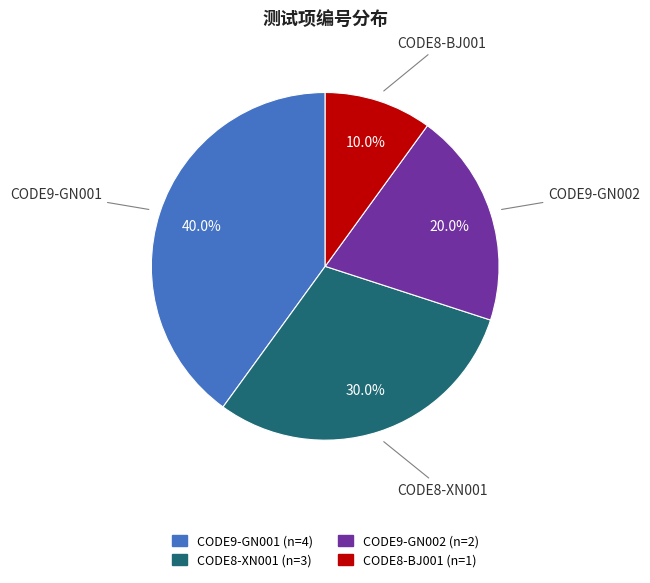

Approximately how many times larger is the value at CODE8-XN001 compared to CODE9-GN001?

0.8